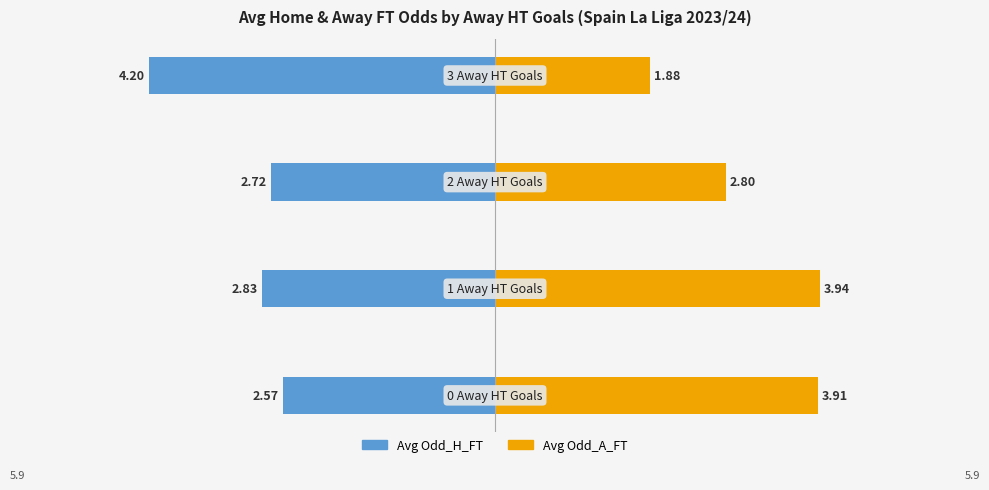

Is the value of Avg Odd_A_FT at 2 greater than the value of Avg Odd_H_FT at 0?

Yes